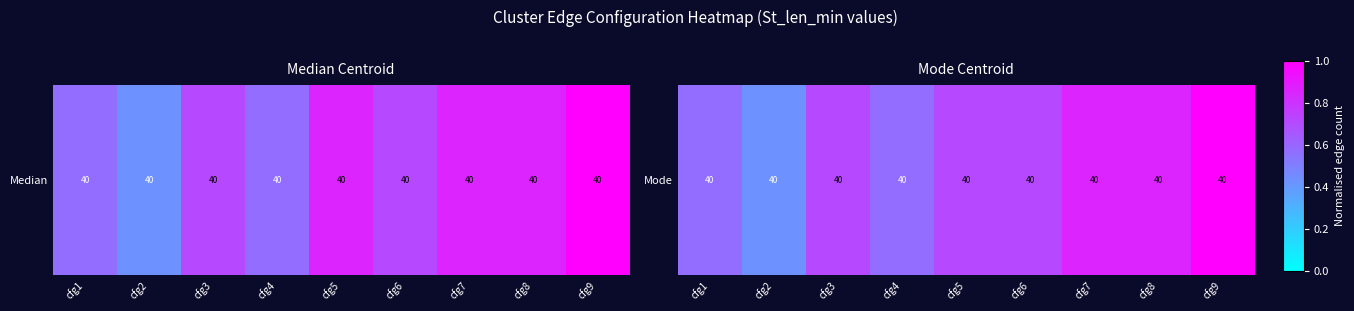

At which label is the value closest to 0?

cfg2